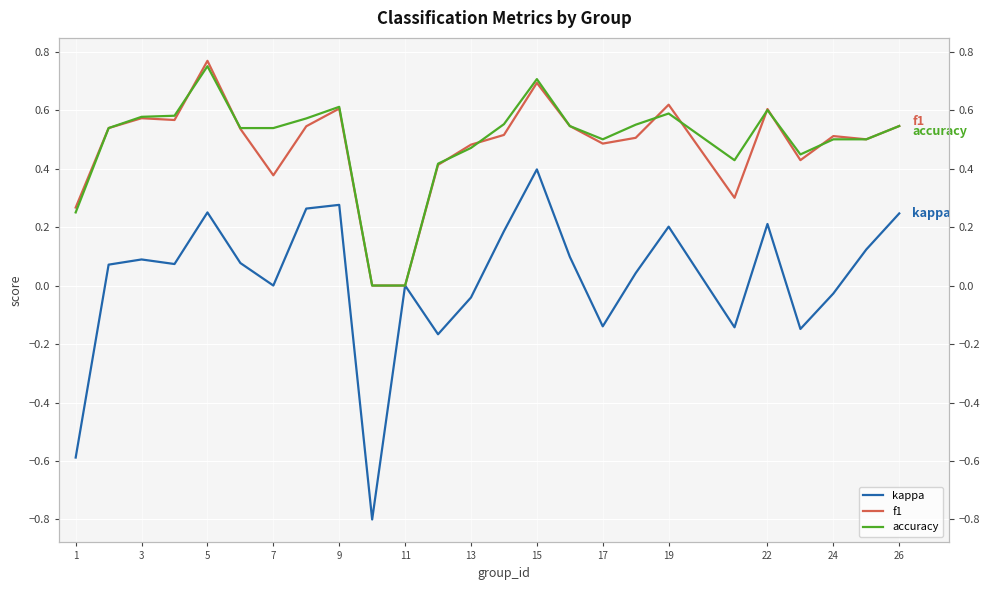

How many categories are shown in the chart?

25